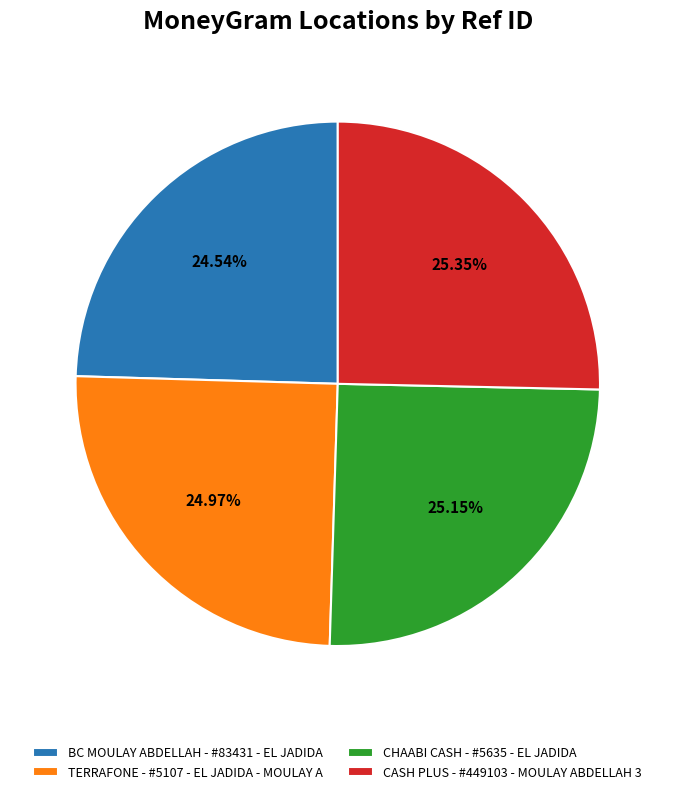

To the nearest percent, what is the difference between the largest and smallest slice percentages?

1%